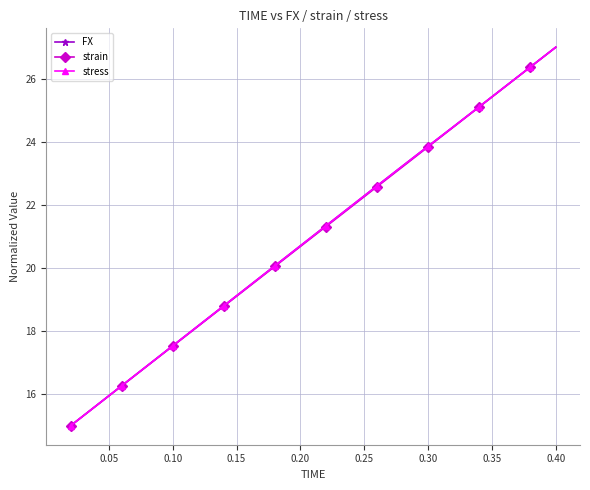

True or false: strain has more than 2 points higher than both neighbors.

False